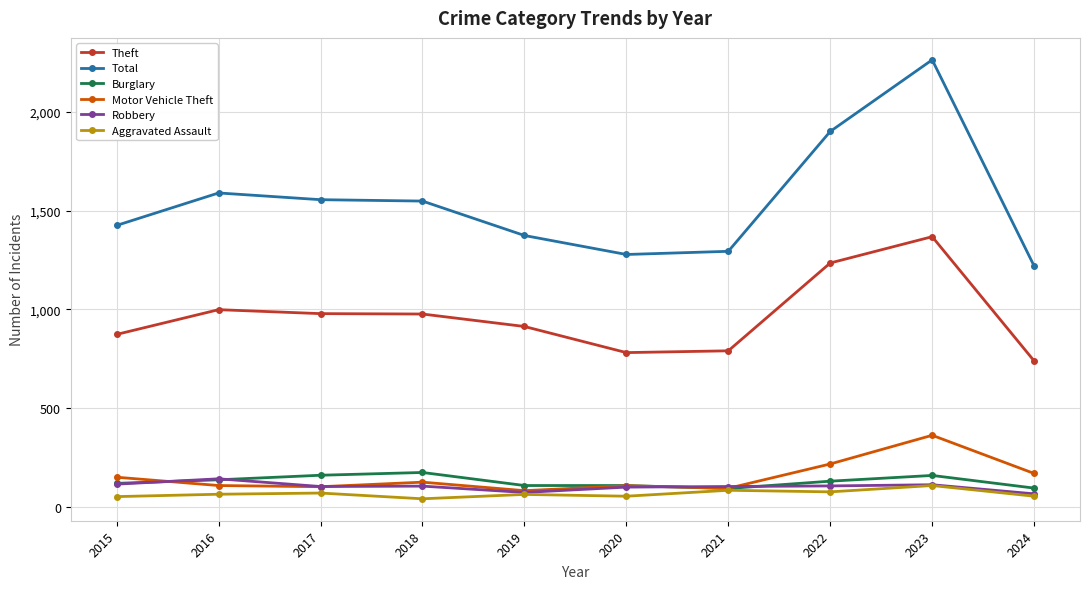

Count the number of categories in the chart.

10